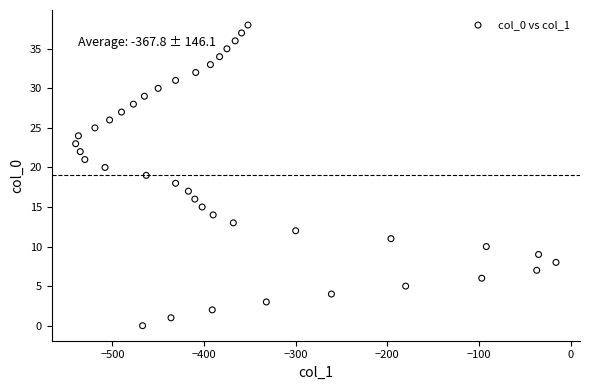

What is the range of X values (max minus min)?

524